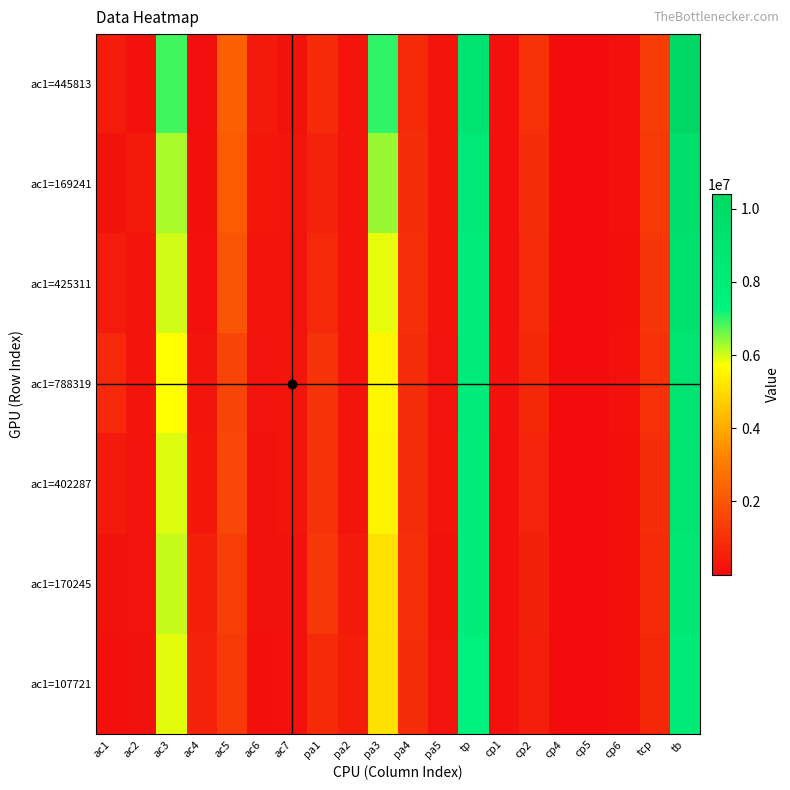

Reading right to left, what are all the values shown in this chart?

ac1=445813: tb=10406770	tcp=1302173	cp6=154879	cp5=1	cp4=423	cp2=1014465	cp1=132405	tp=9104597	pa5=230533	pa4=825551	pa3=6990819	pa2=242370	pa1=815324	ac7=163260	ac6=397473	ac5=2296013	ac4=72286	ac3=6889784	ac2=142141	ac1=445813
ac1=169241: tb=9543410	tcp=1186243	cp6=129655	cp5=5	cp4=423	cp2=923755	cp1=132405	tp=8357167	pa5=232599	pa4=926283	pa3=6343825	pa2=258589	pa1=595871	ac7=227763	ac6=270250	ac5=2176090	ac4=94308	ac3=6245664	ac2=360094	ac1=169241
ac1=425311: tb=9177571	tcp=1113951	cp6=99659	cp5=37091	cp4=423	cp2=844373	cp1=132405	tp=8063620	pa5=210426	pa4=968332	pa3=5861002	pa2=259044	pa1=764816	ac7=194124	ac6=208163	ac5=1979064	ac4=135191	ac3=6003059	ac2=232659	ac1=425311
ac1=788319: tb=8951913	tcp=1014548	cp6=145165	cp5=26	cp4=423	cp2=736529	cp1=132405	tp=7937365	pa5=202531	pa4=875676	pa3=5559635	pa2=232846	pa1=1066677	ac7=210993	ac6=188436	ac5=1536997	ac4=257741	ac3=5727900	ac2=241527	ac1=788319
ac1=402287: tb=8813128	tcp=905281	cp6=119970	cp5=5	cp4=423	cp2=652478	cp1=132405	tp=7907847	pa5=207581	pa4=876255	pa3=5516889	pa2=235057	pa1=1072065	ac7=233528	ac6=166778	ac5=1612371	ac4=285622	ac3=5929248	ac2=183294	ac1=402287
ac1=170245: tb=8656198	tcp=818957	cp6=113911	cp5=5	cp4=423	cp2=572213	cp1=132405	tp=7837241	pa5=172039	pa4=968065	pa3=5137206	pa2=385115	pa1=1174816	ac7=159764	ac6=163219	ac5=1361537	ac4=530671	ac3=6073730	ac2=197032	ac1=170245
ac1=107721: tb=8242917	tcp=734331	cp6=90006	cp5=4	cp4=423	cp2=516585	cp1=127313	tp=7508586	pa5=190154	pa4=914432	pa3=5116938	pa2=468866	pa1=818196	ac7=158398	ac6=120854	ac5=1193230	ac4=599200	ac3=5893685	ac2=169829	ac1=107721